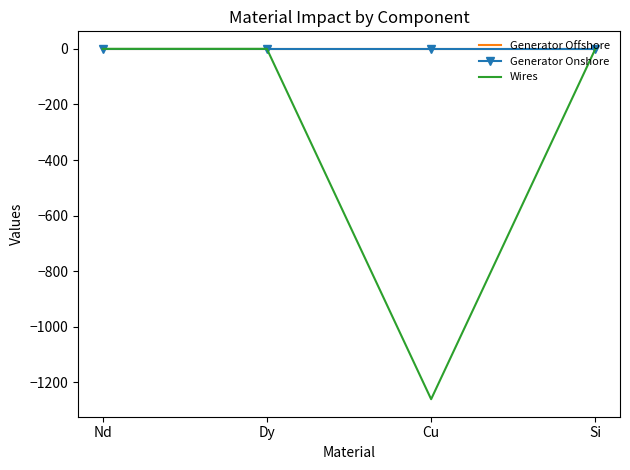

Between Cu and Si, which series saw the biggest shift?

Wires